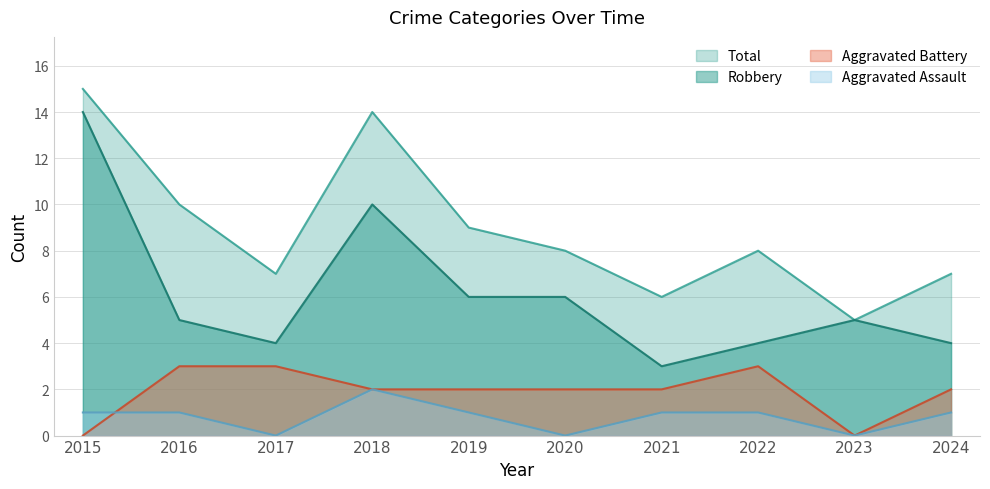

What is the value of the Aggravated Assault point at the 4th from the left?

2